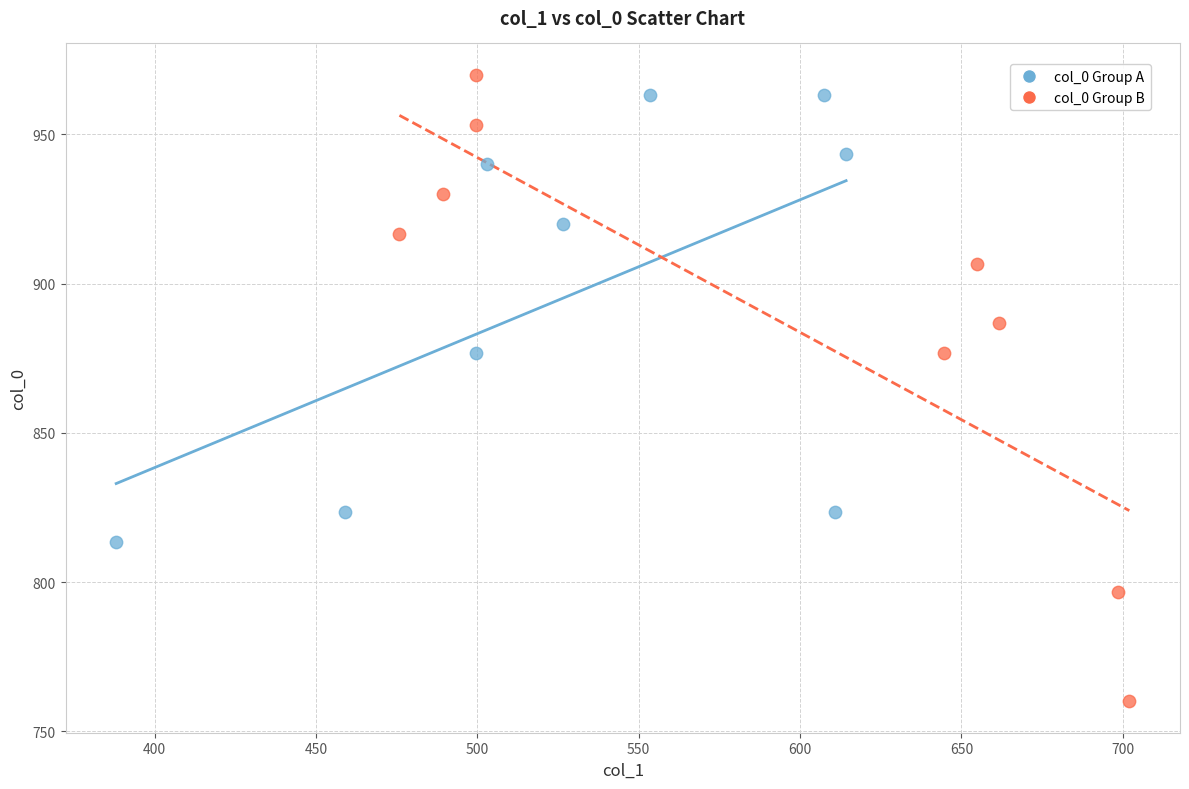

Which series contains the highest Y value?

col_0 Group B